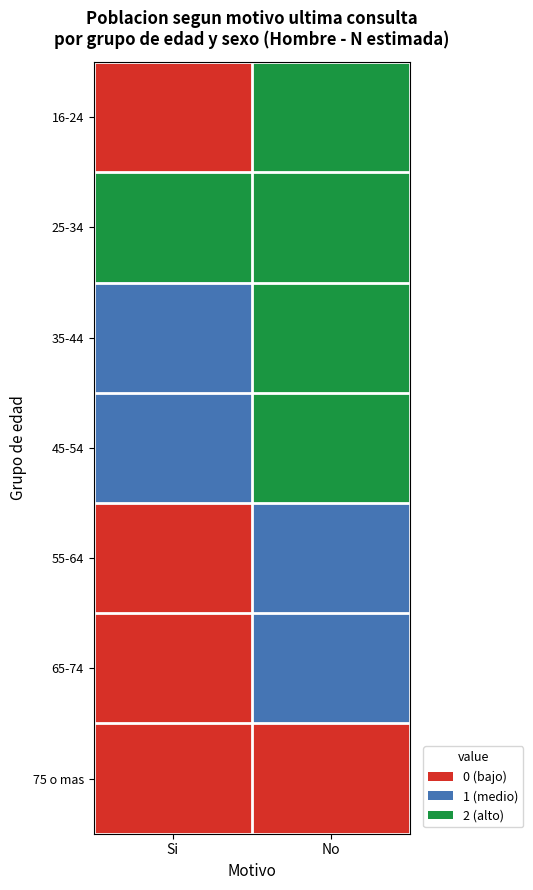

What is the spread (max minus min) of values at No?

2